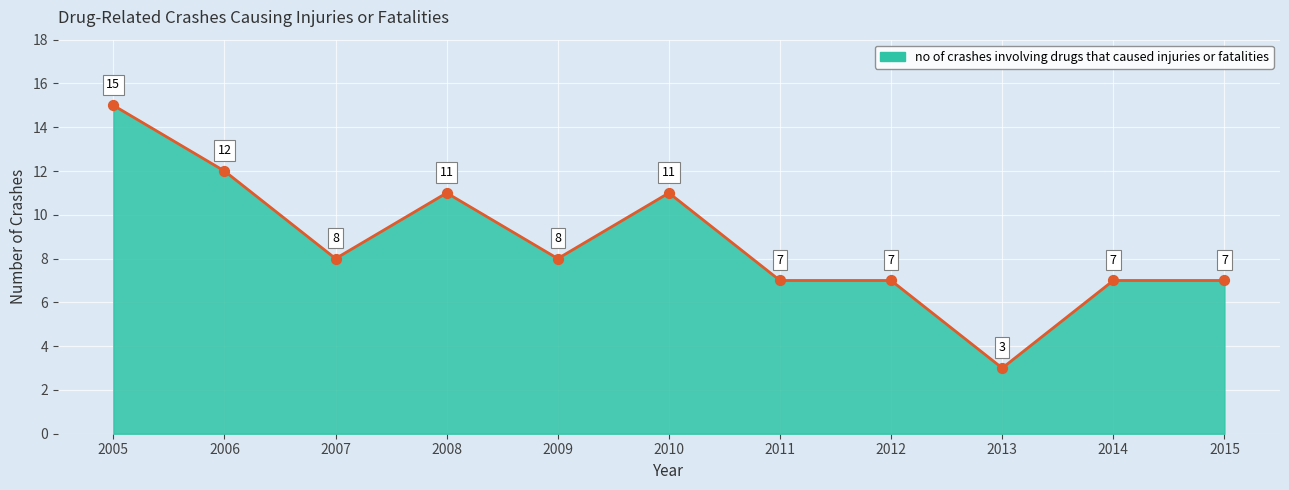

What is the ratio of the value at 2014 to the value at 2012?

1.0